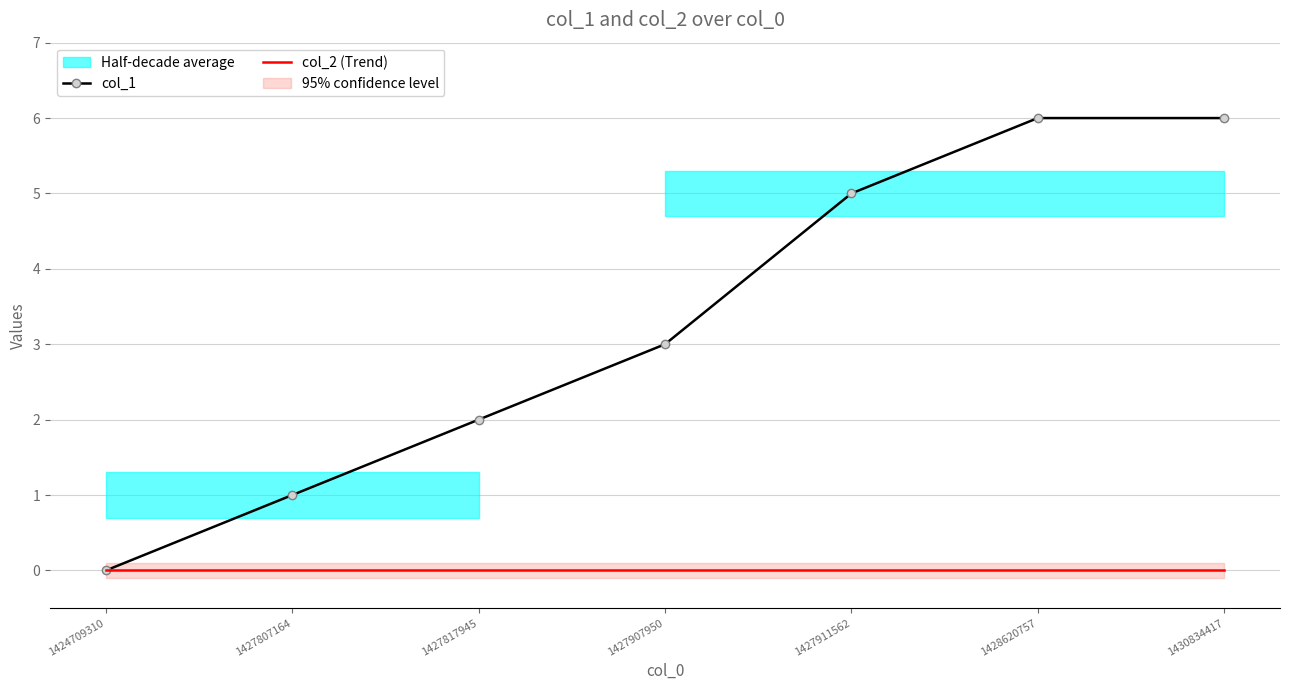

Which category has the lowest value in the col_2 (Trend) series?

1424709310